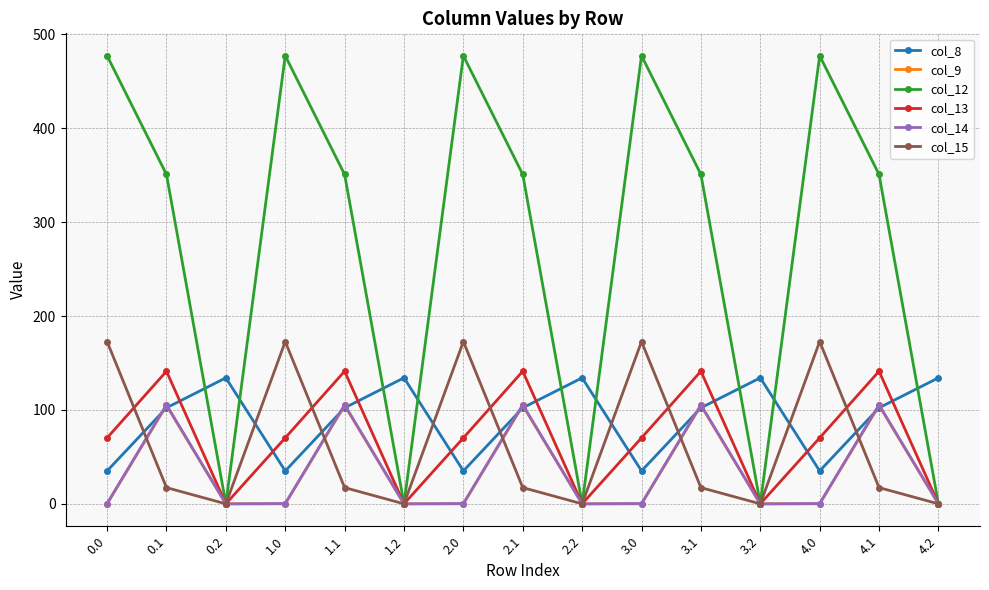

Between 3.1 and 4.2, which series saw the biggest shift?

col_12